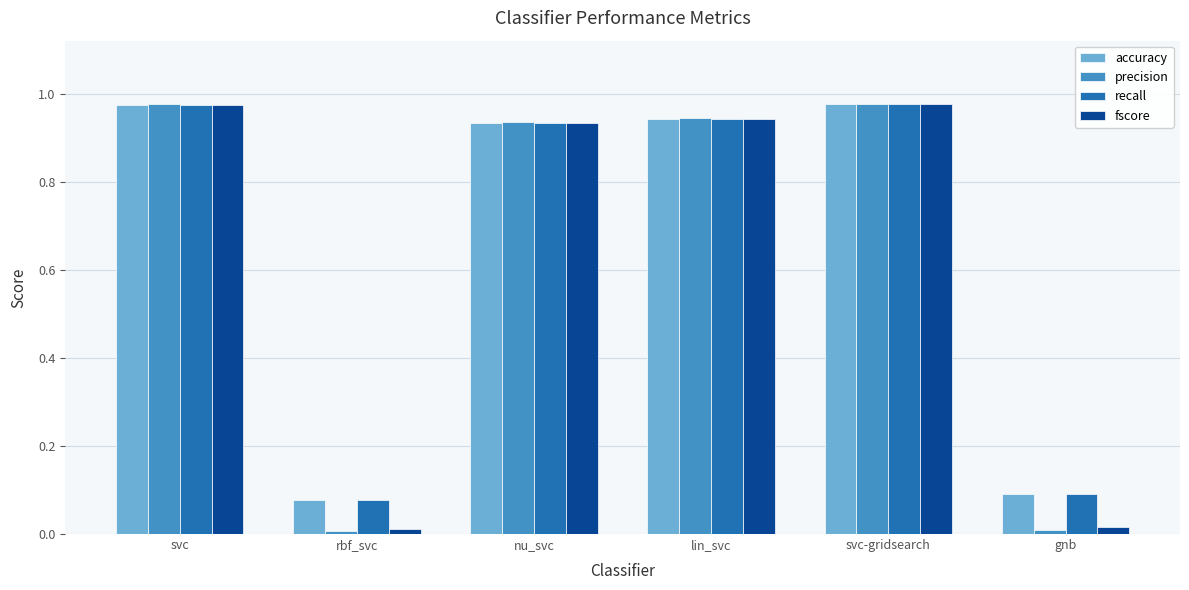

What is the sum of the precision values at lin_svc and svc?

1.9